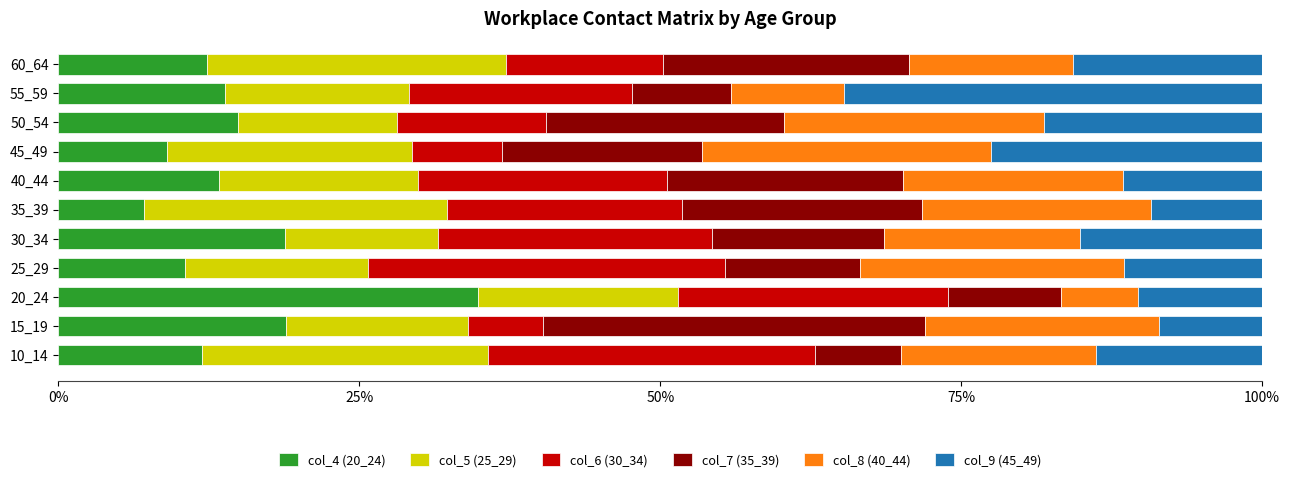

What is the minimum value for col_4 (20_24)?

7.1